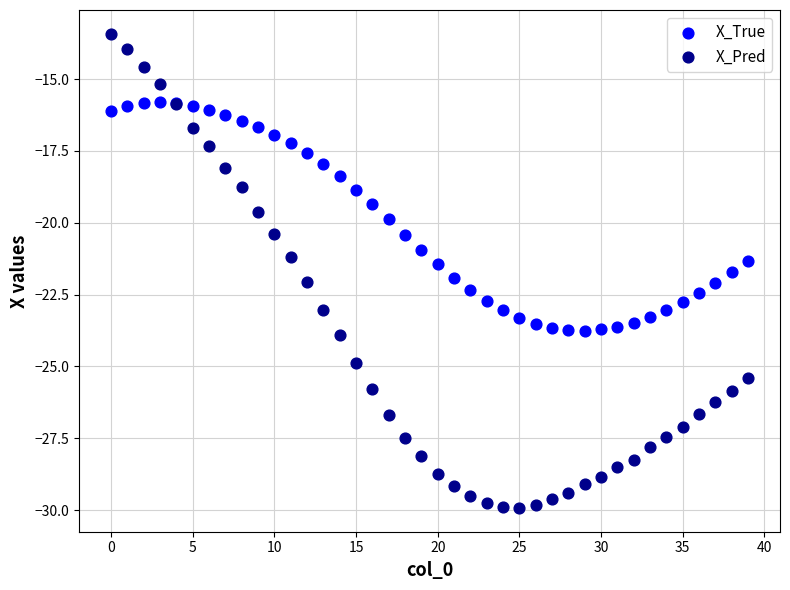

Which series reaches the minimum Y coordinate?

X_Pred